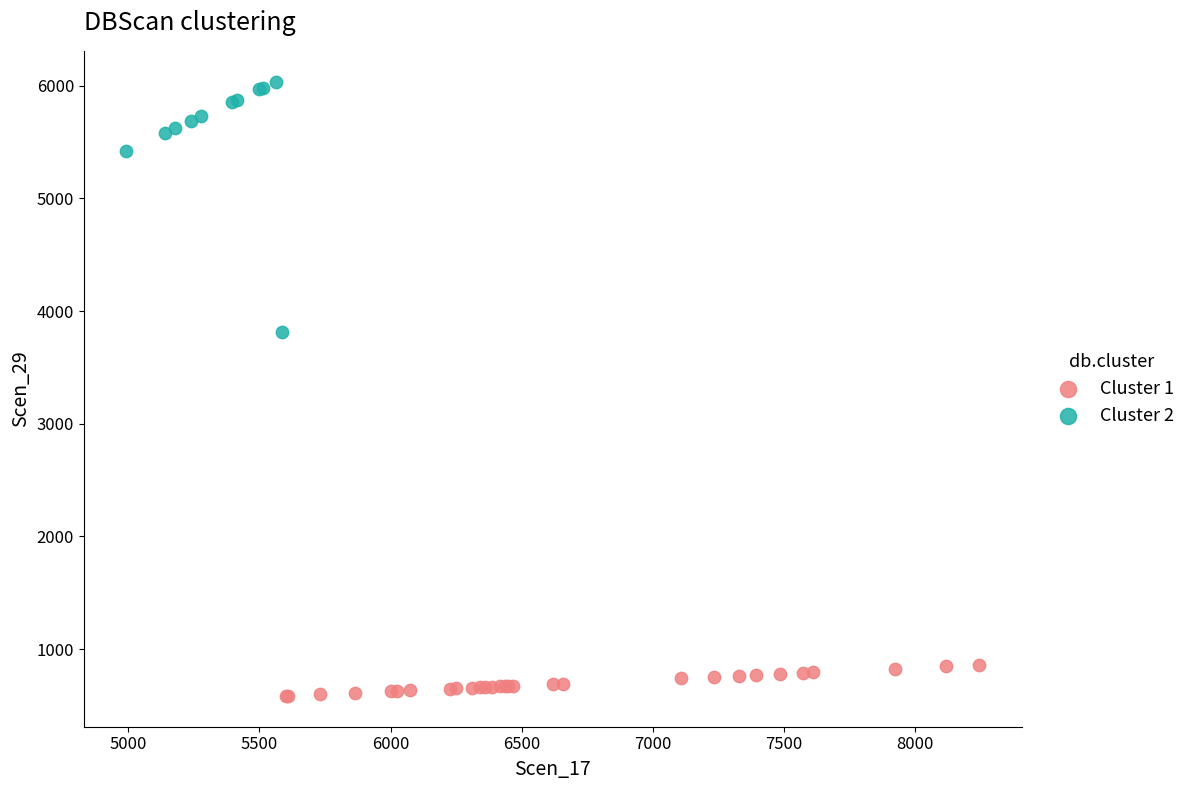

Which series contains the lowest Y value?

Cluster 1